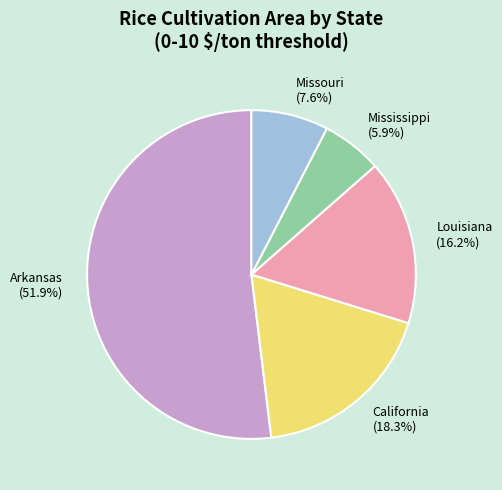

Rank the categories by value from highest to lowest.

Arkansas (51.9%), California (18.3%), Louisiana (16.2%), Missouri (7.6%), Mississippi (5.9%)